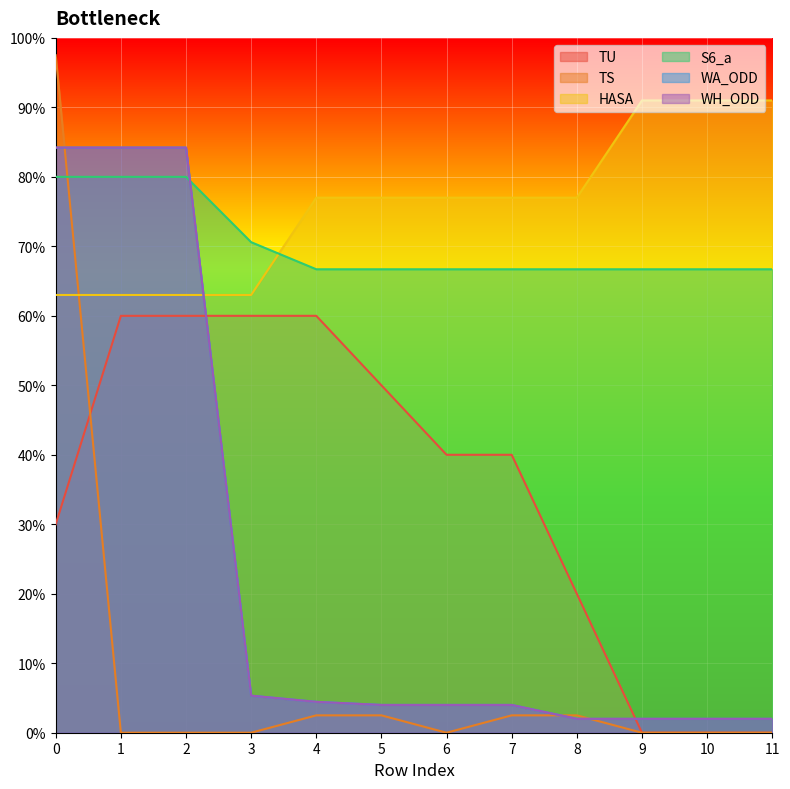

At how many categories does at least one series exceed 30?

12